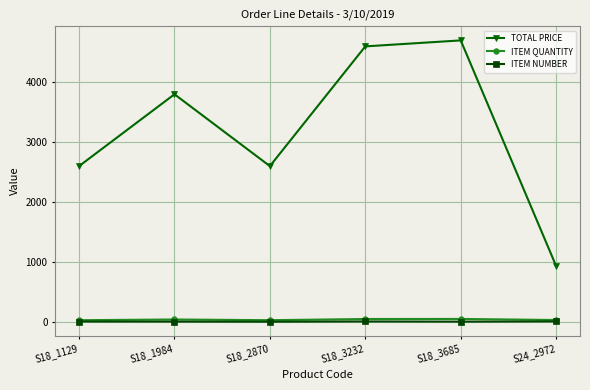

What is the label of the 4th point from the left?

S18_3232